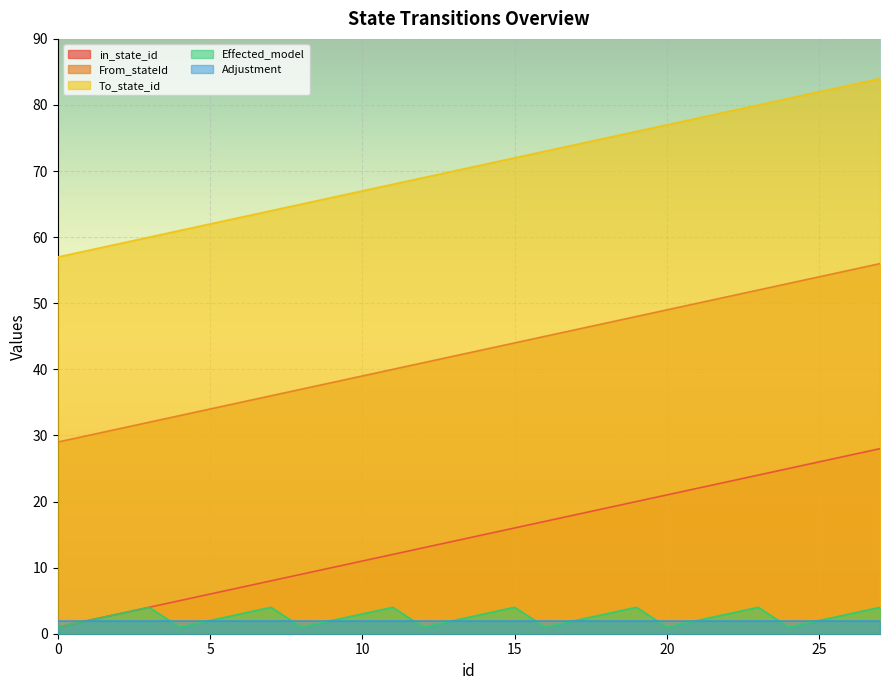

What is the greatest value displayed?

84